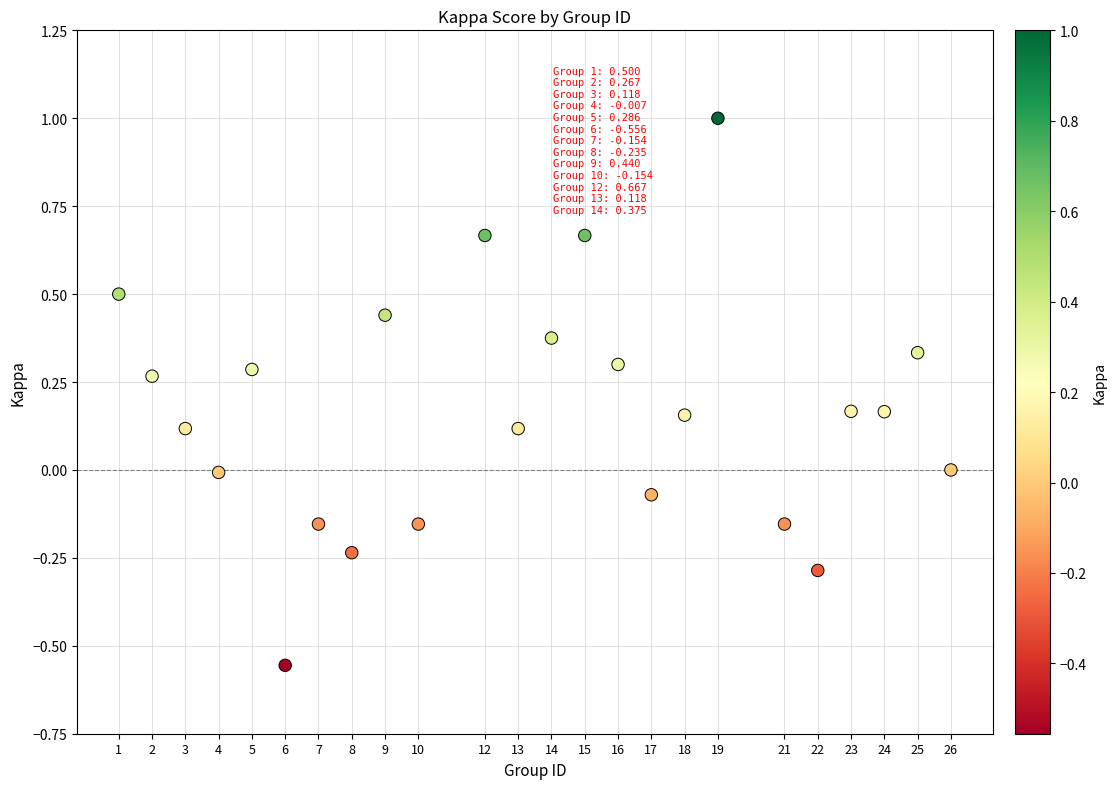

What is the range of X values (max minus min)?

25.0